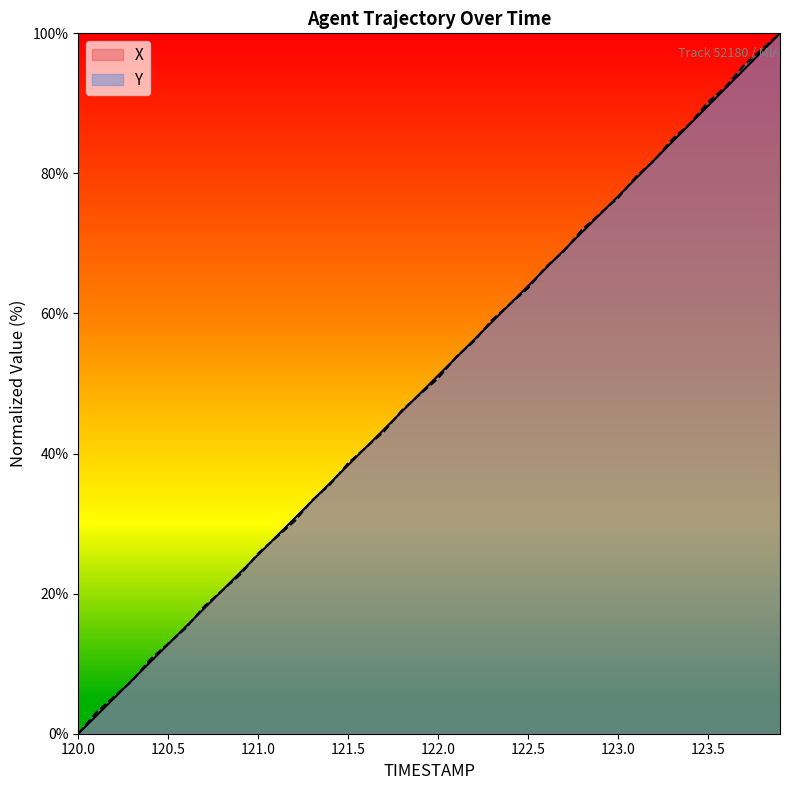

What is the label of the 18th point from the right?

122.2